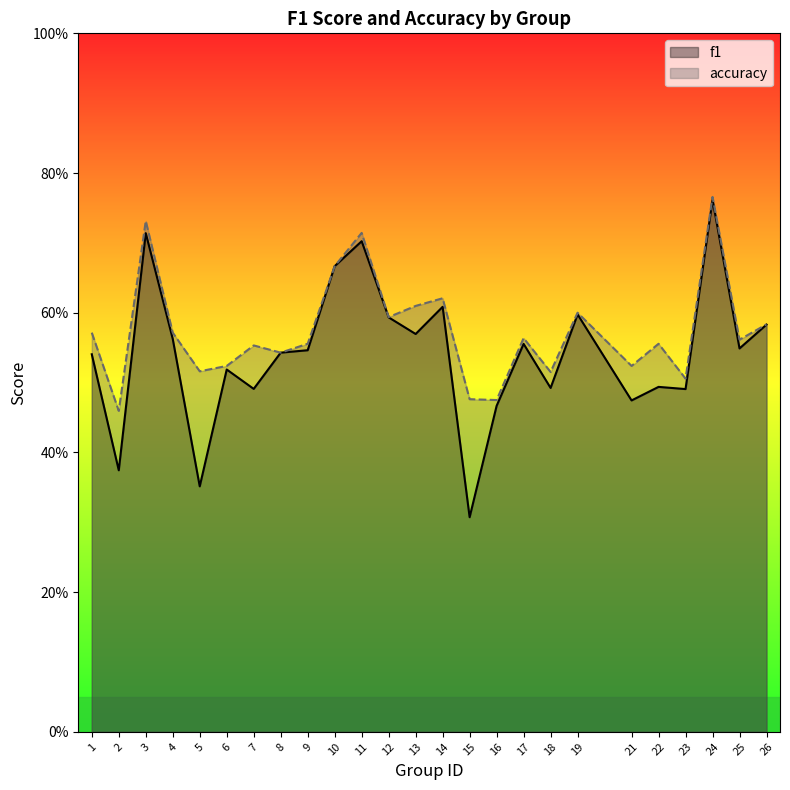

True or false: accuracy has a value of 1.0 at 3.

False